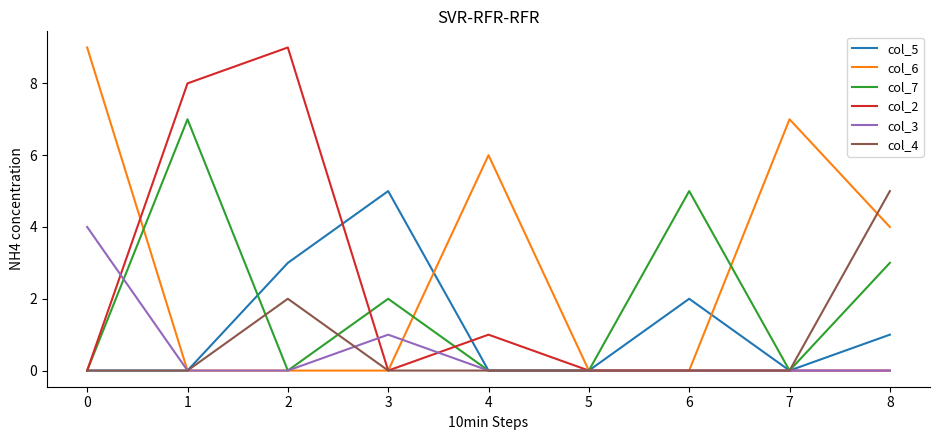

What is the maximum value shown in the chart?

9